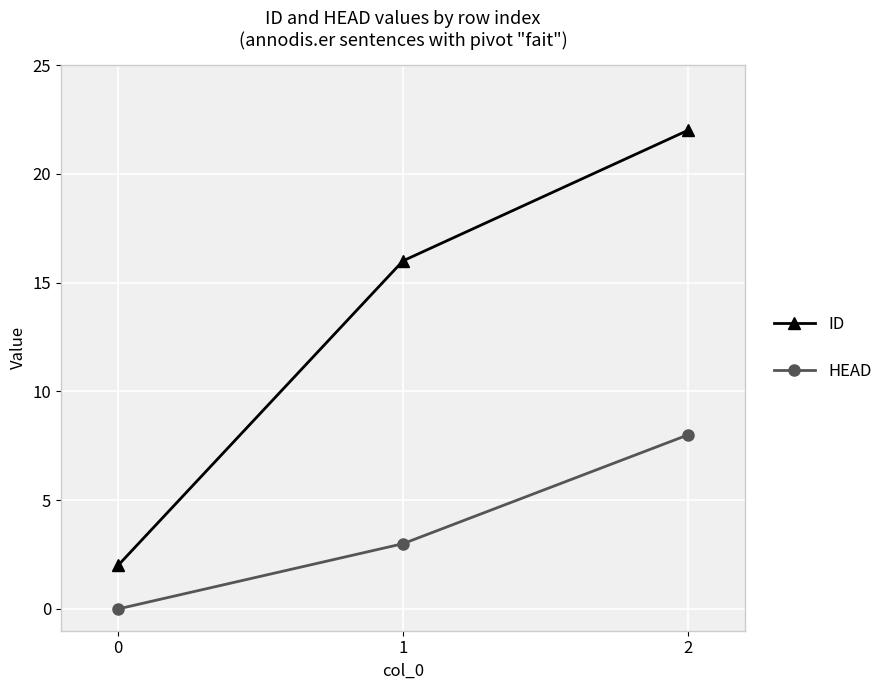

How many values in the HEAD series are below 3?

1